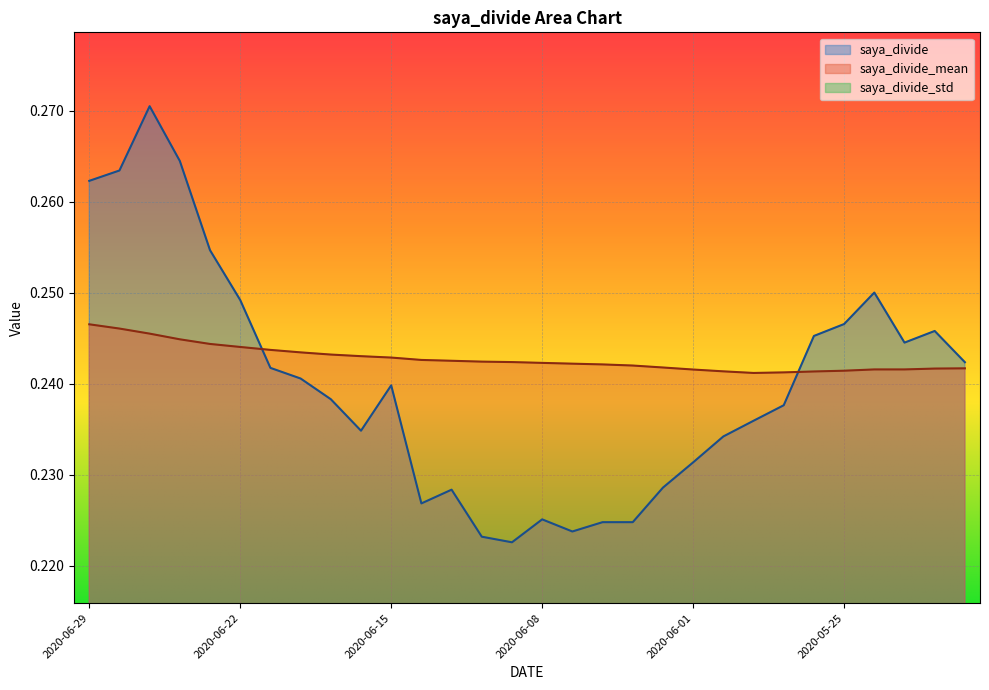

In saya_divide_std, how many points are lower than both neighbors (excluding endpoints)?

2